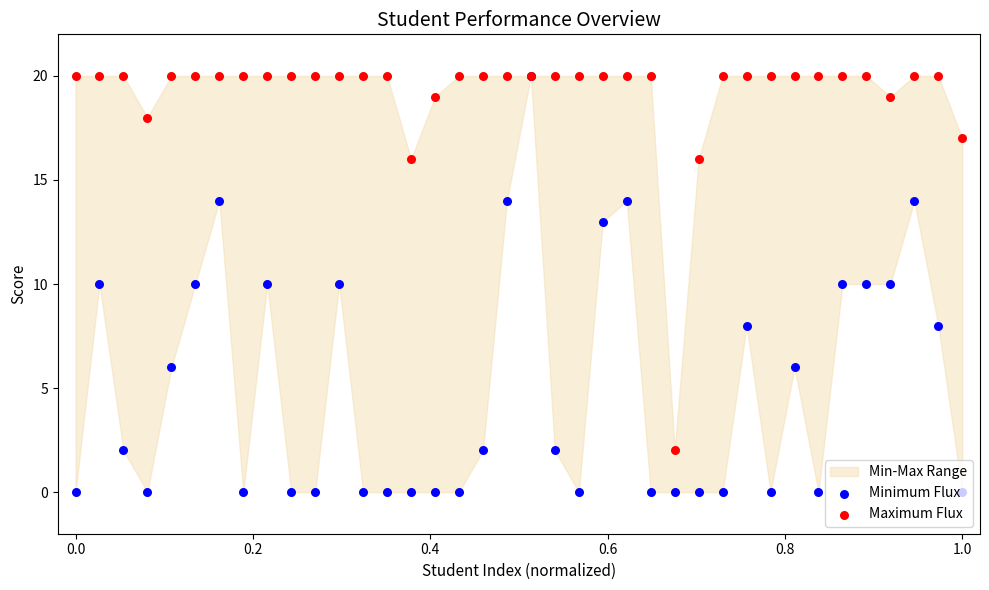

Which series has the largest Y range (max minus min)?

Minimum Flux